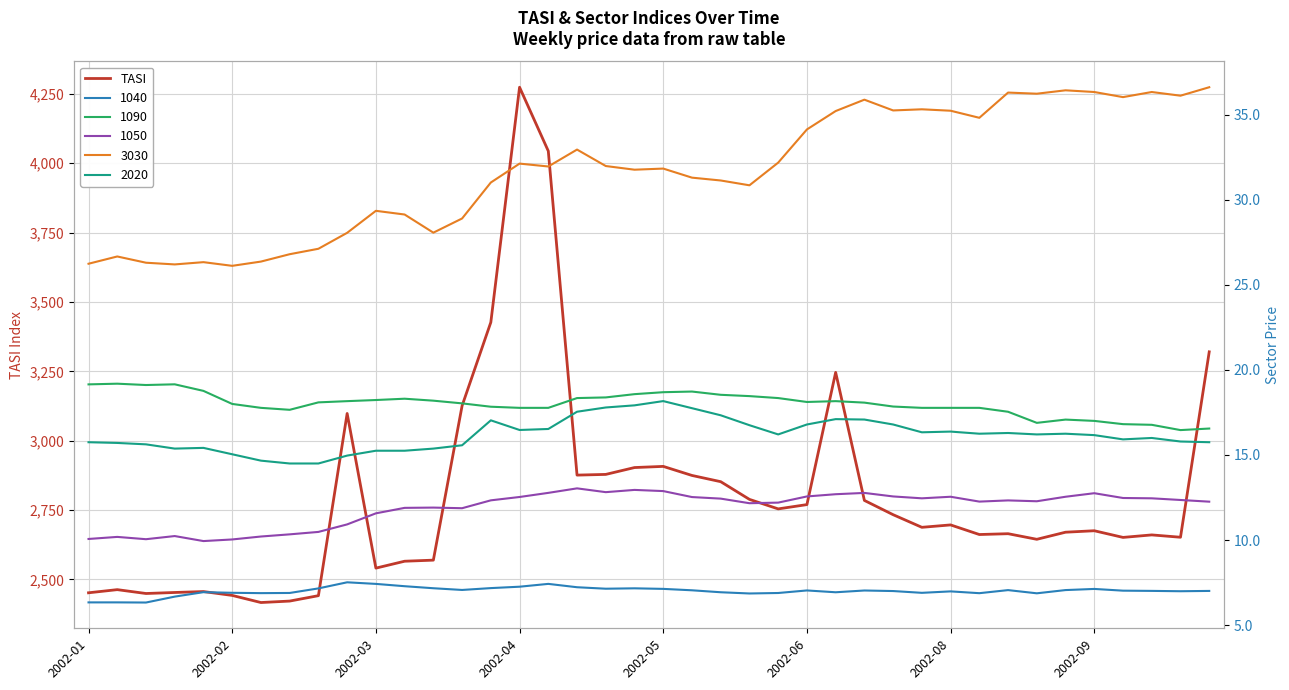

How many points are higher than both their immediate neighbors (excluding endpoints)?

10